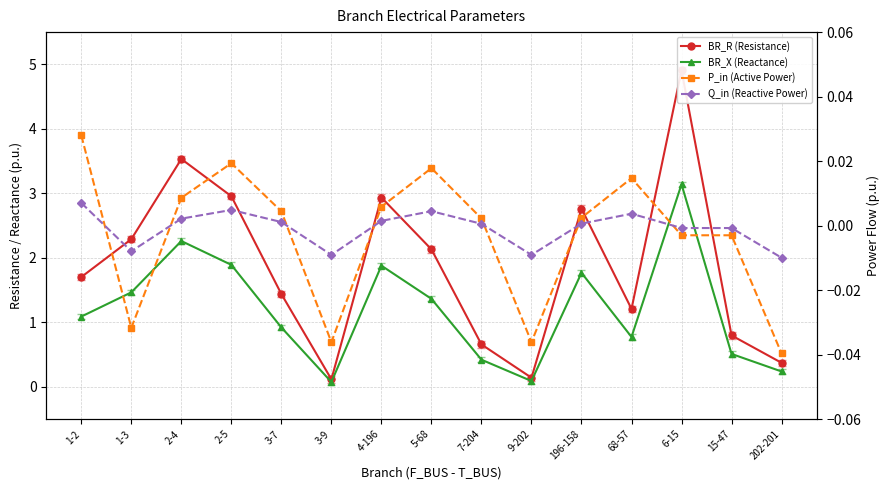

Reading left to right, list all the values displayed in this chart.

BR_R (Resistance): 1.7	2.3	3.5	3.0	1.4	0.1	2.9	2.1	0.7	0.1	2.8	1.2	4.9	0.8	0.4
BR_X (Reactance): 1.1	1.5	2.3	1.9	0.9	0.1	1.9	1.4	0.4	0.1	1.8	0.8	3.1	0.5	0.2
P_in (Active Power): 0.0	-0.0	0.0	0.0	0.0	-0.0	0.0	0.0	0.0	-0.0	0.0	0.0	-0.0	-0.0	-0.0
Q_in (Reactive Power): 0.0	-0.0	0.0	0.0	0.0	-0.0	0.0	0.0	0.0	-0.0	0.0	0.0	-0.0	-0.0	-0.0